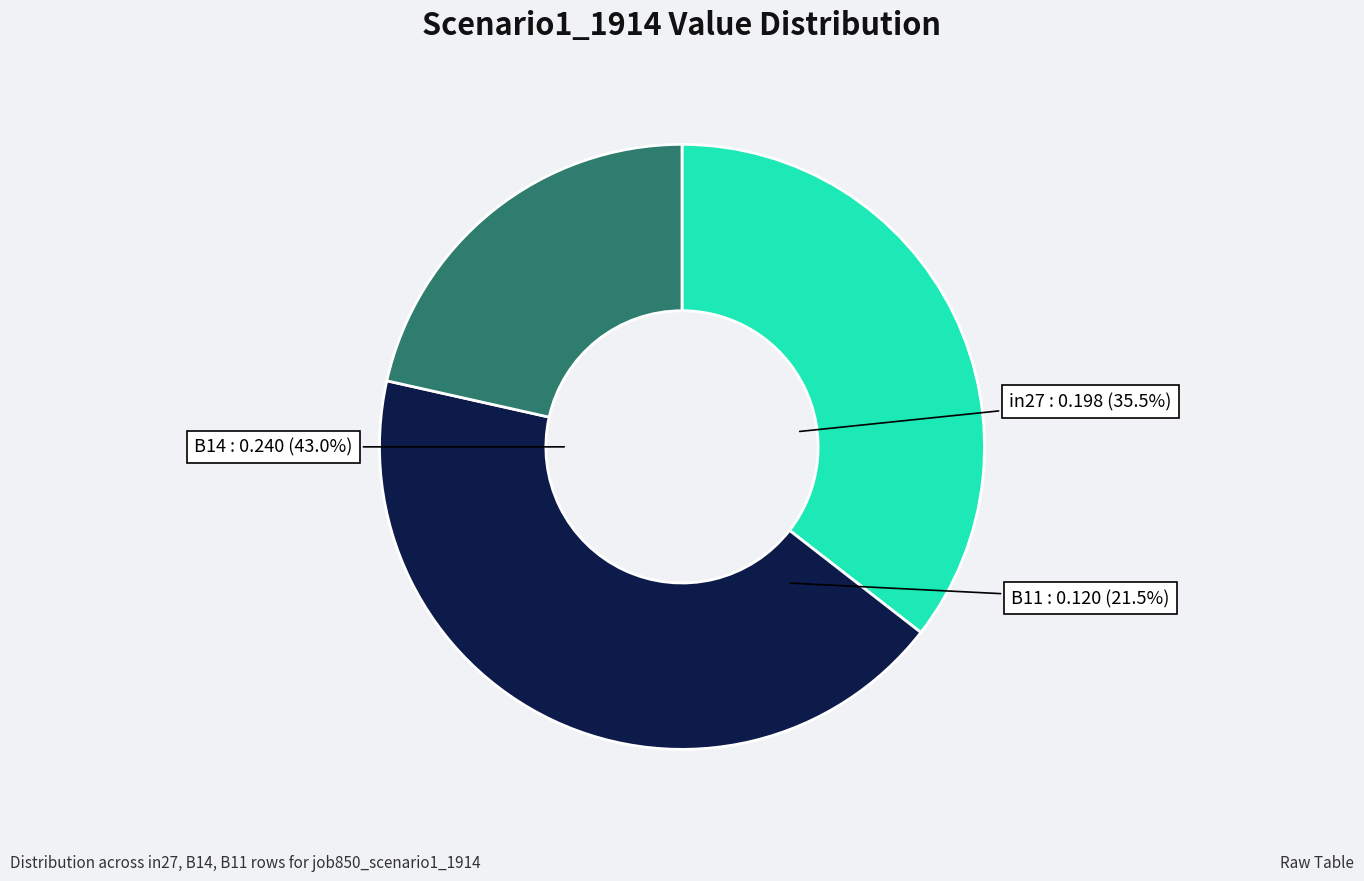

To the nearest percent, what is the average slice percentage?

33%